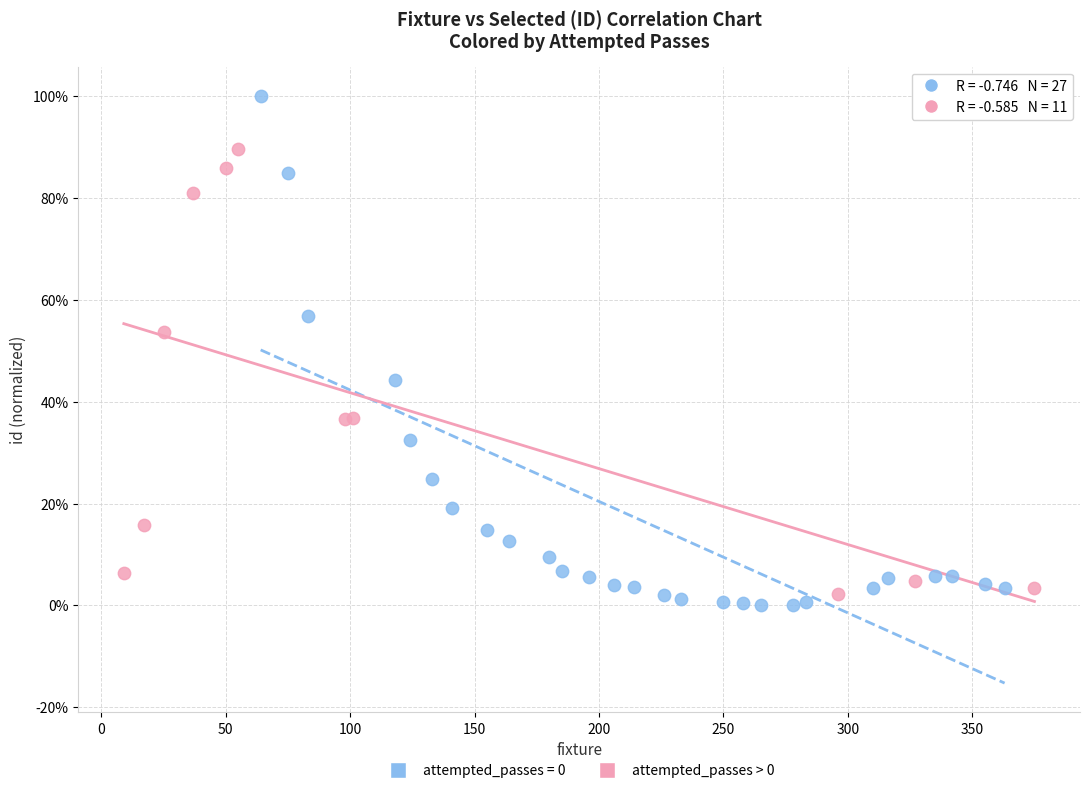

Which series reaches the maximum Y coordinate?

attempted_passes = 0